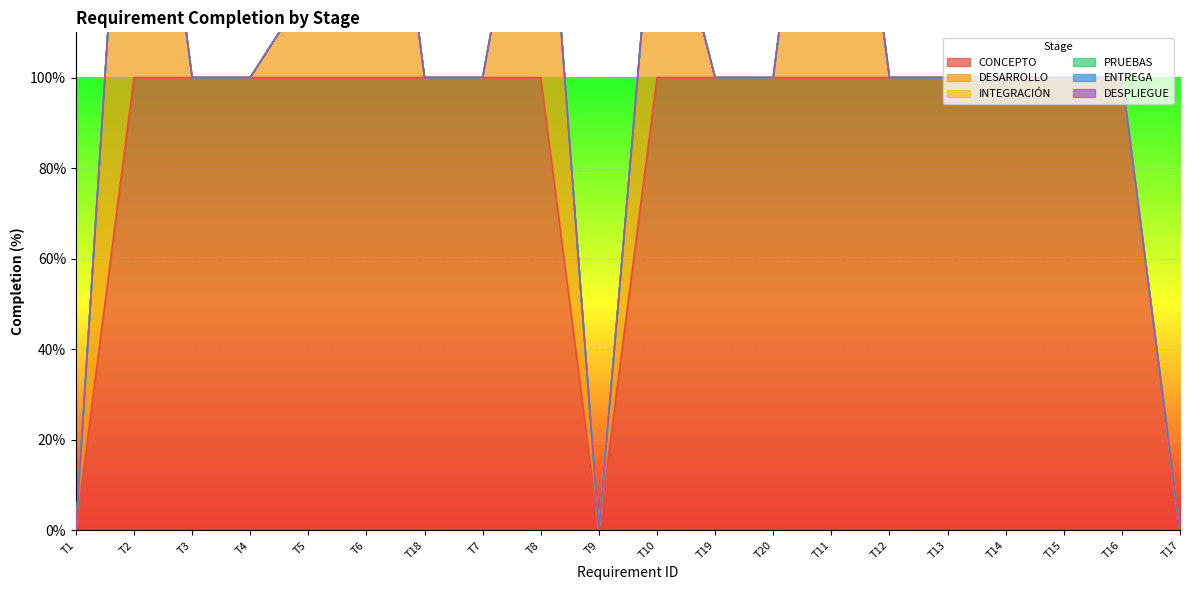

The CONCEPTO series shows 100 at T3. True or false?

True